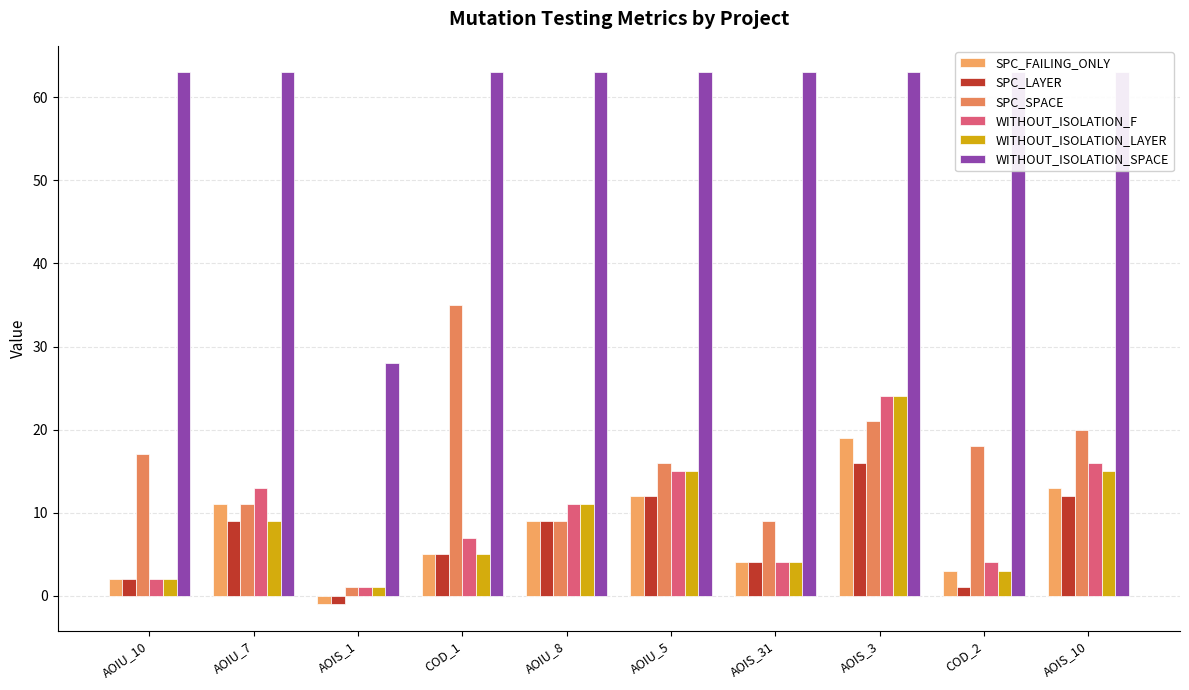

Where is WITHOUT_ISOLATION_F nearest to the value 12?

AOIU_7